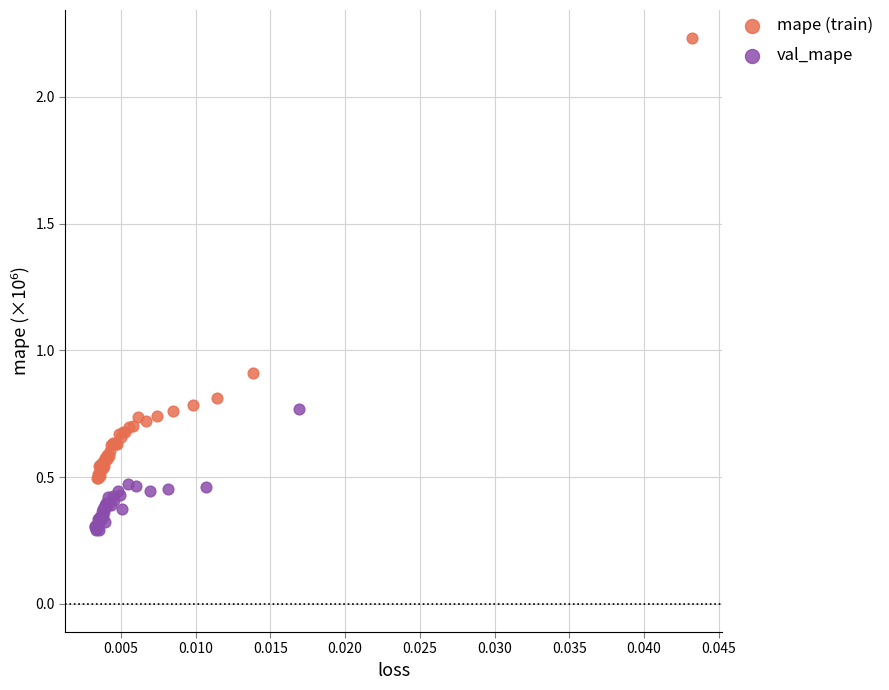

Which series has the largest Y range (max minus min)?

mape (train)